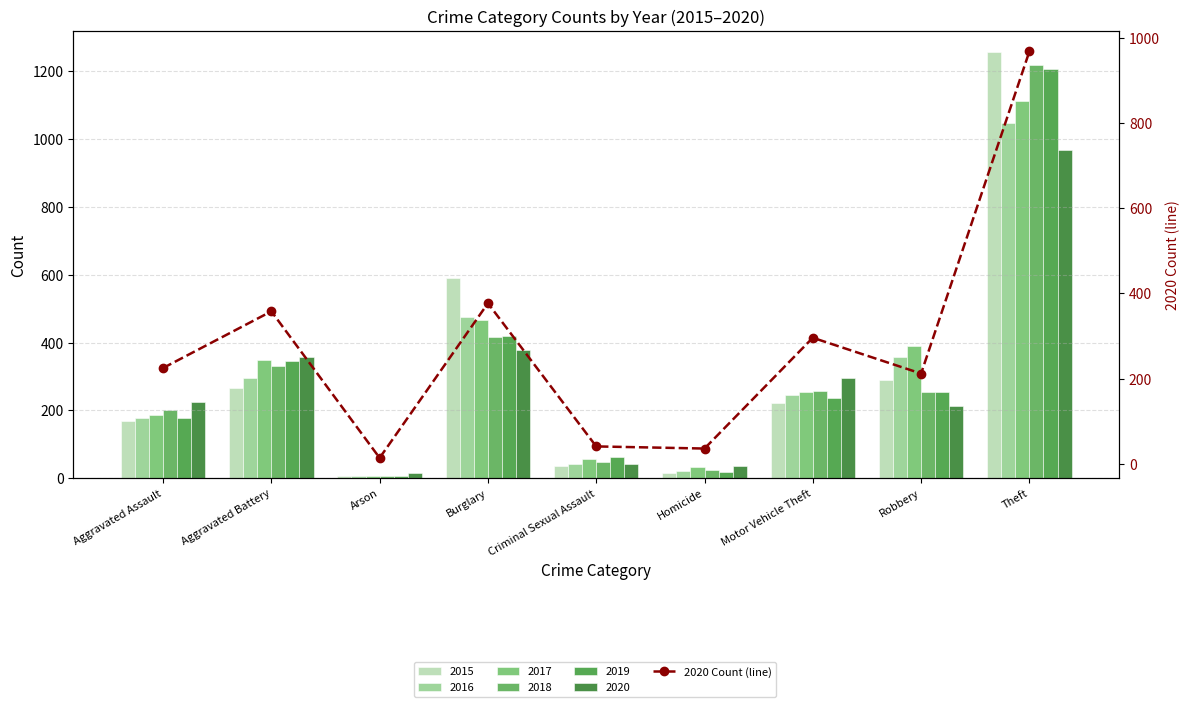

Read the value at Criminal Sexual Assault, to the nearest 10.

40